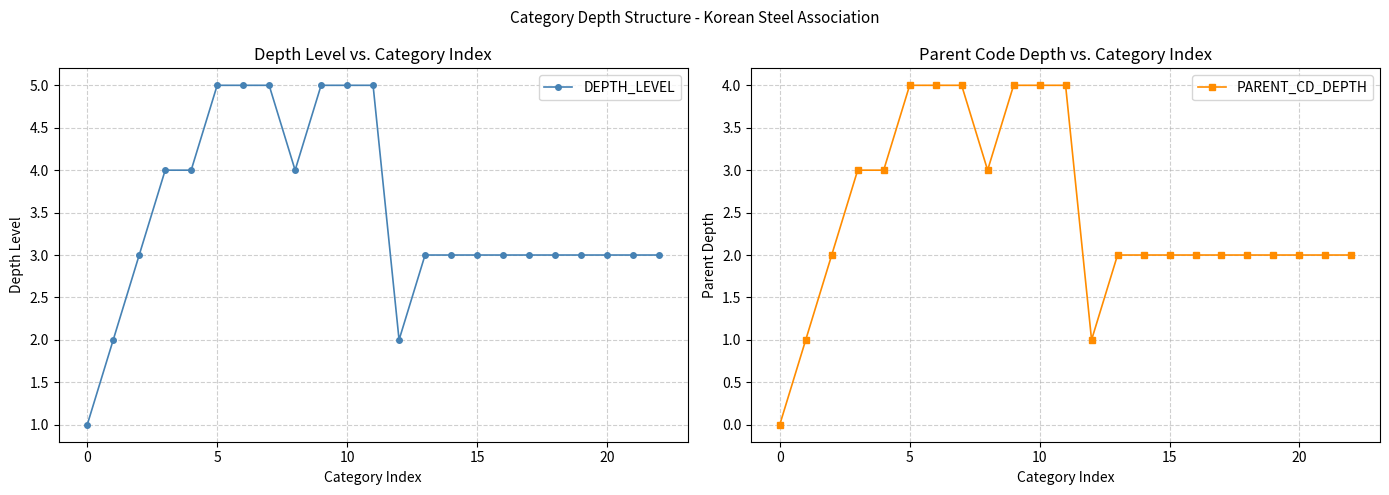

The PARENT_CD_DEPTH series shows 1 at 5. True or false?

False